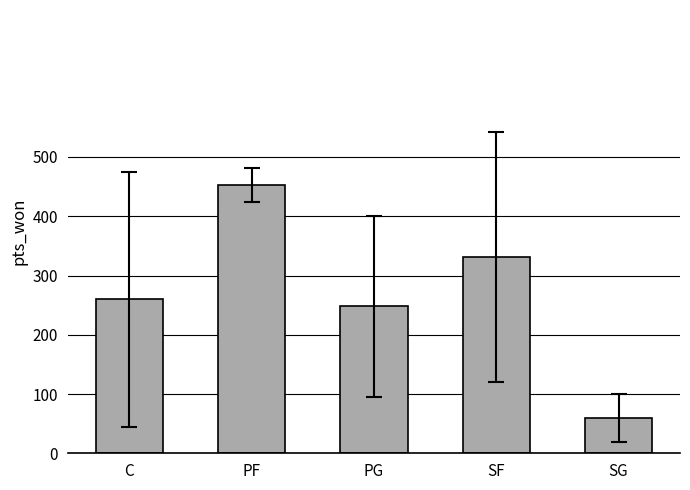

How many data points does each series have?

5